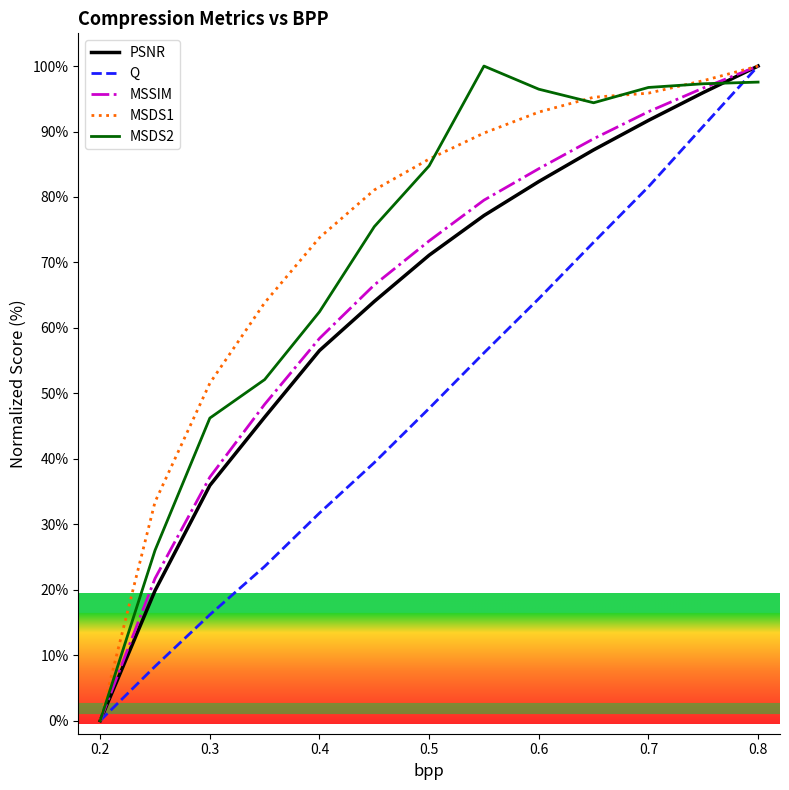

Which series has the largest range (max minus min)?

PSNR